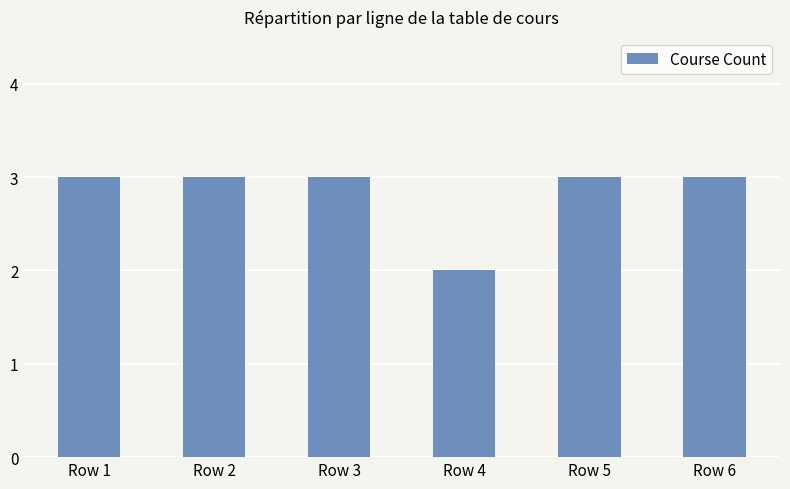

Is it true that the value at Row 6 is 3?

True